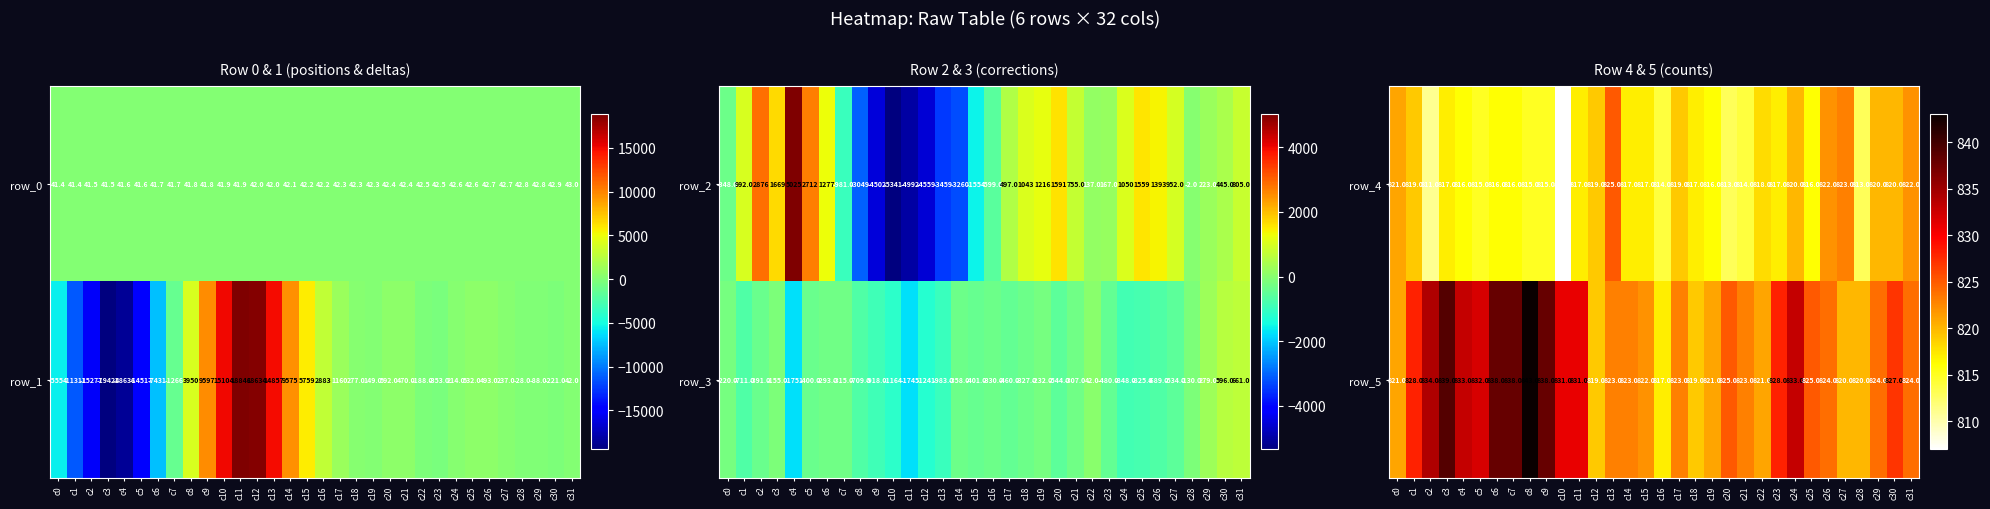

The value of row_4 at c19 is 1182. True or false?

False